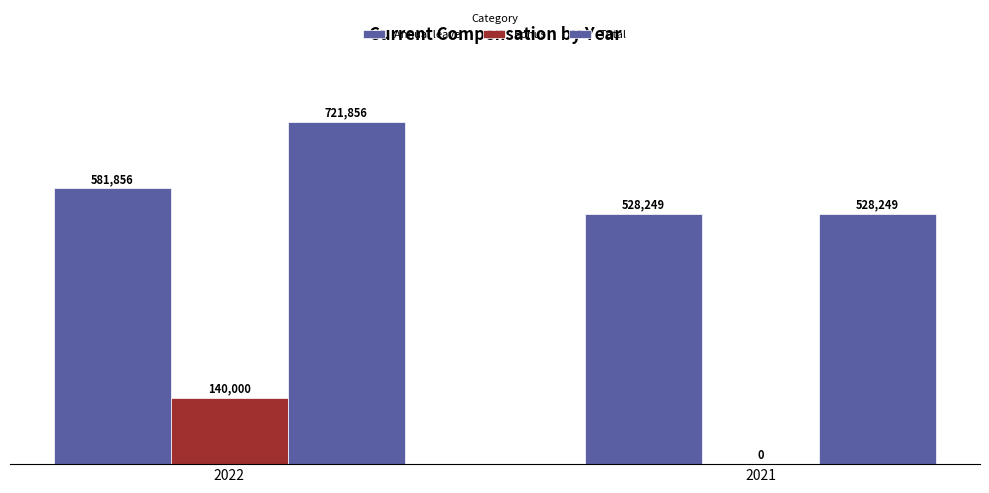

How many groups of bars are there?

2